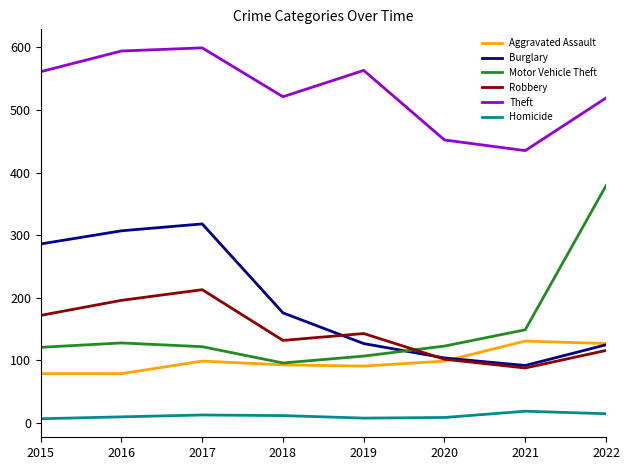

What are all the series names shown in the legend?

Aggravated Assault, Burglary, Motor Vehicle Theft, Robbery, Theft, Homicide